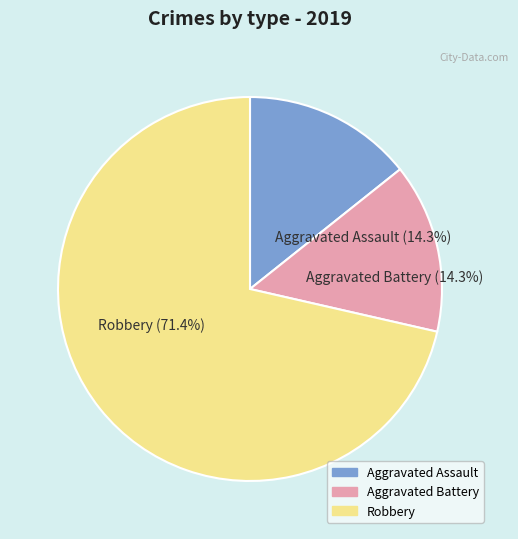

Which category has the biggest portion of the pie?

Robbery